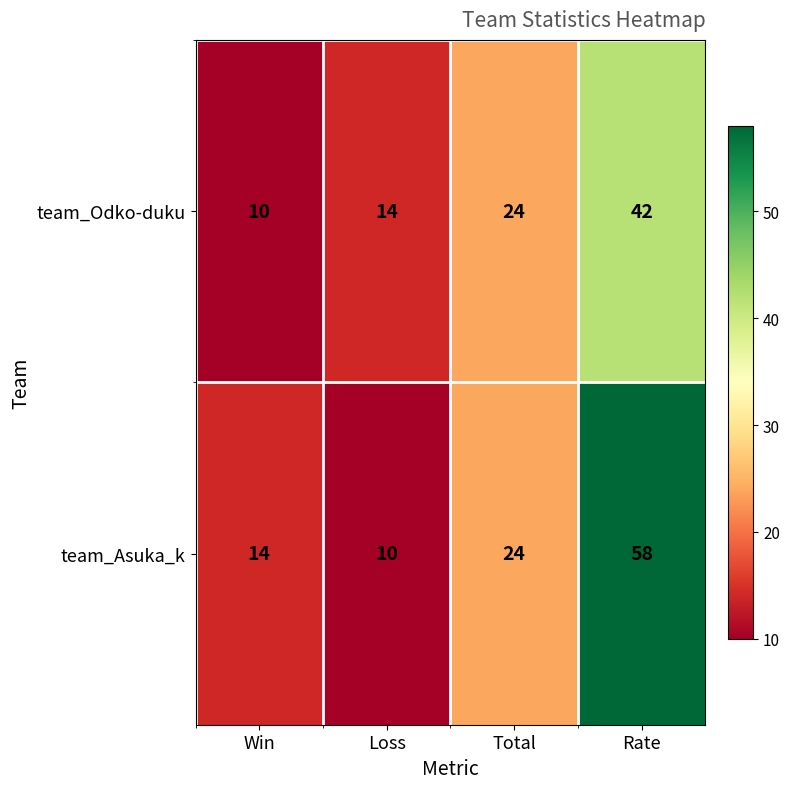

Is it true that team_Odko-duku equals 14 at Loss?

True